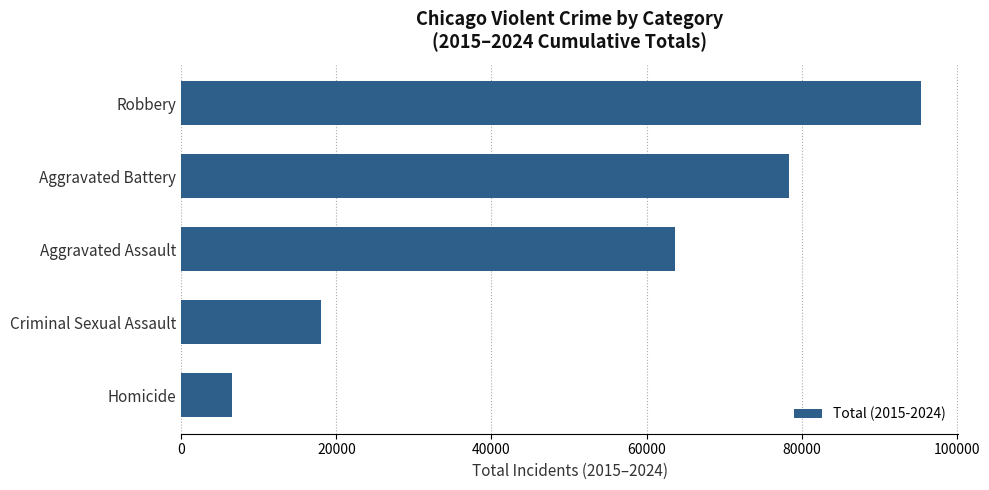

What is the difference between the second highest and second lowest values?

60423